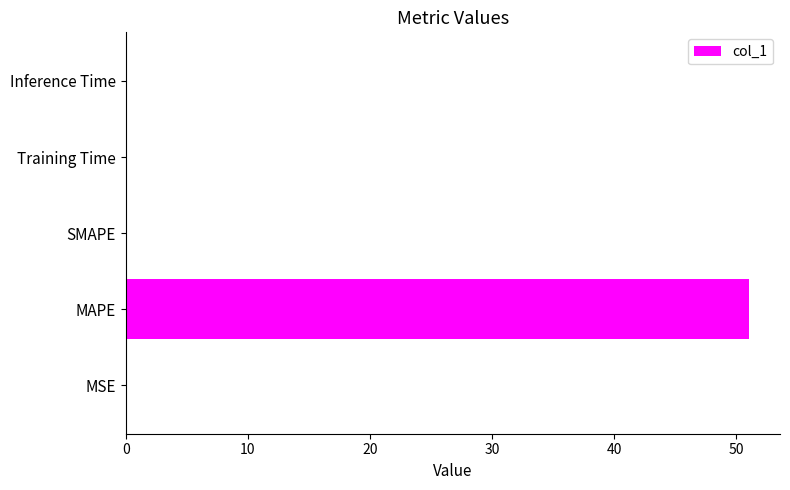

Count the number of data series in this chart.

1